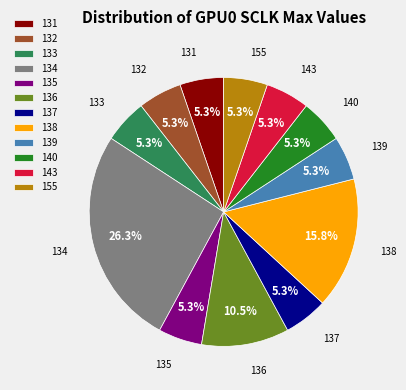

To the nearest percent, what is the average slice percentage?

8%